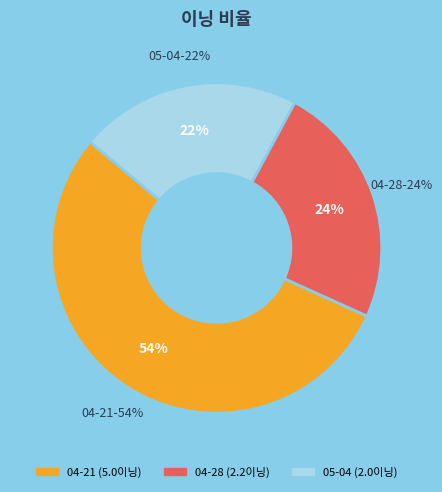

Is it true that 04-28 is 34% of the pie?

False